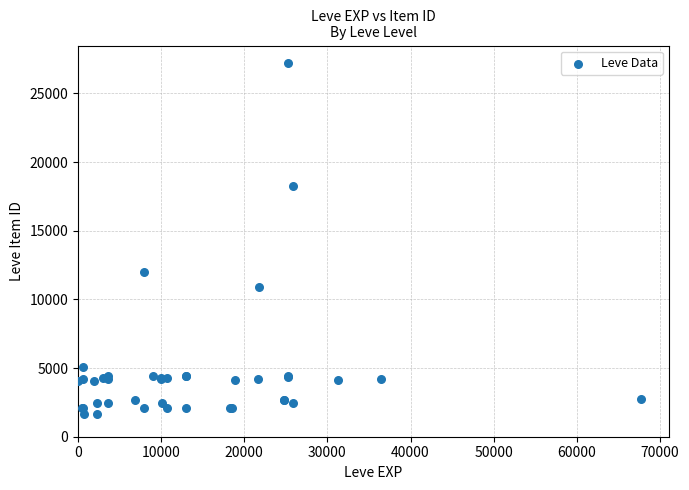

What Y value in the scatter plot is closest to 14448?

12018